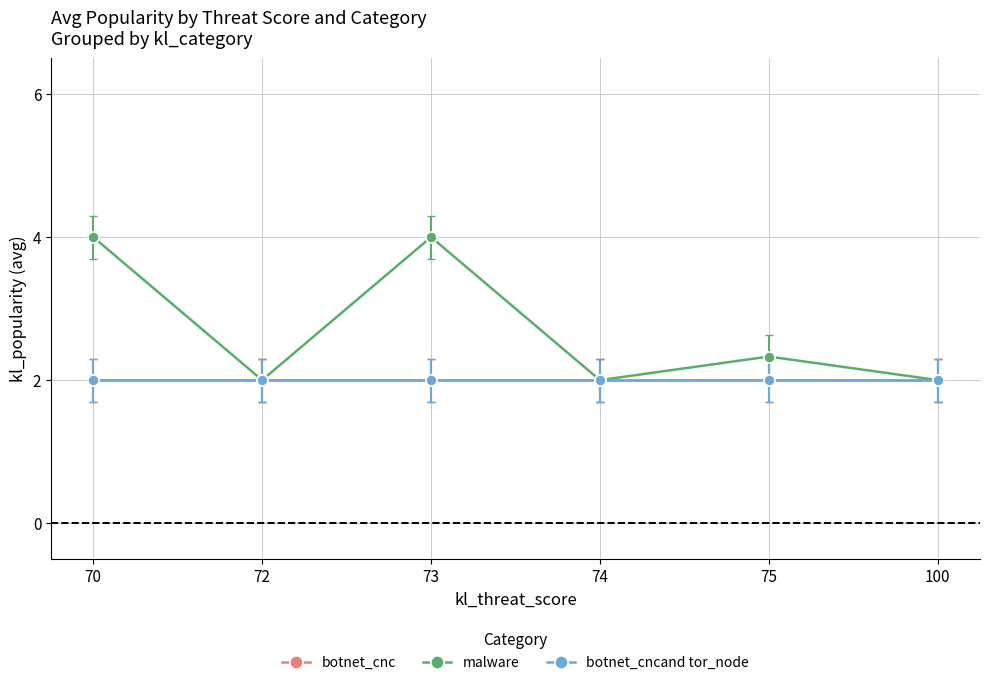

True or false: malware and botnet_cnc cross at least once.

False